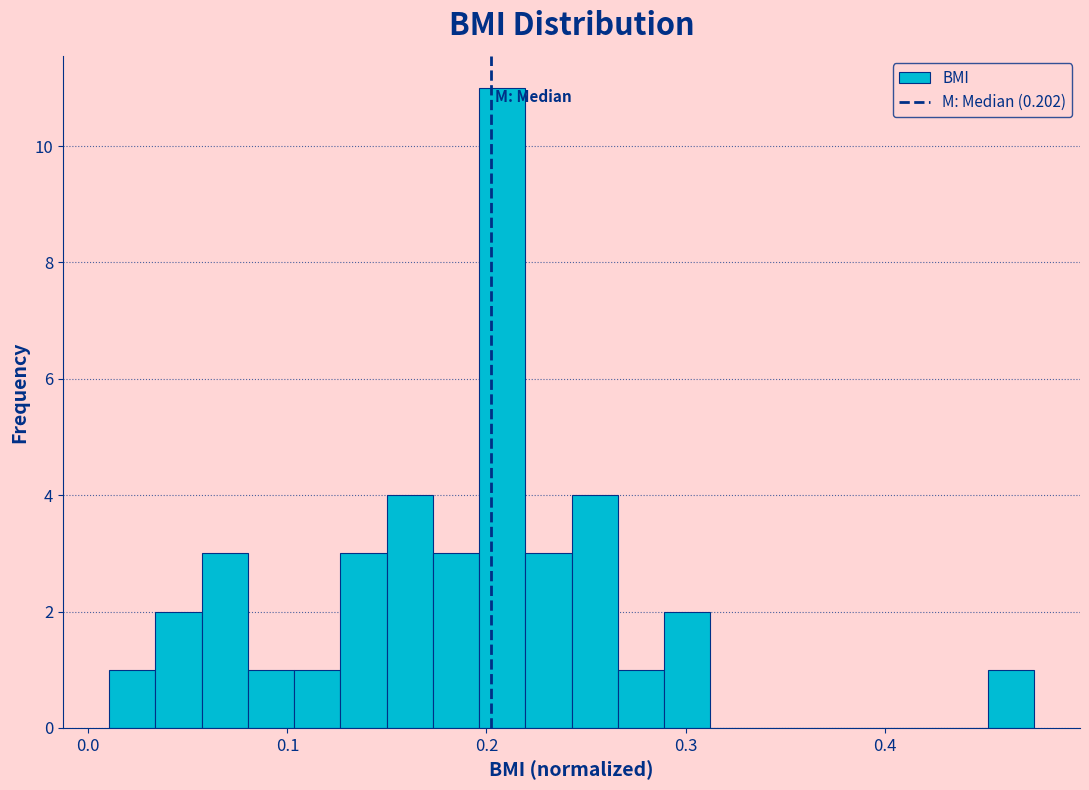

Read against the x-axis, roughly where is the centre of the tallest bar?

0.21